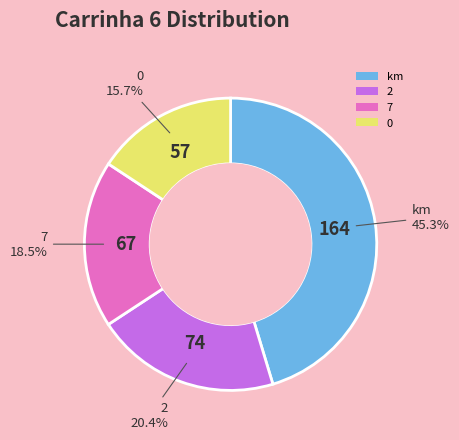

Which has a higher value, 7 or 0?

7